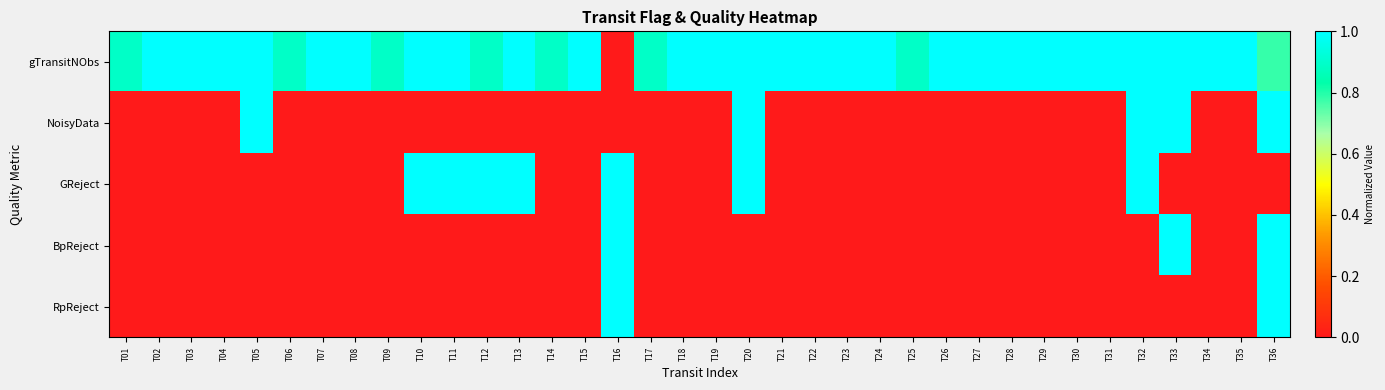

Between T16 and T36, which is larger?

T36